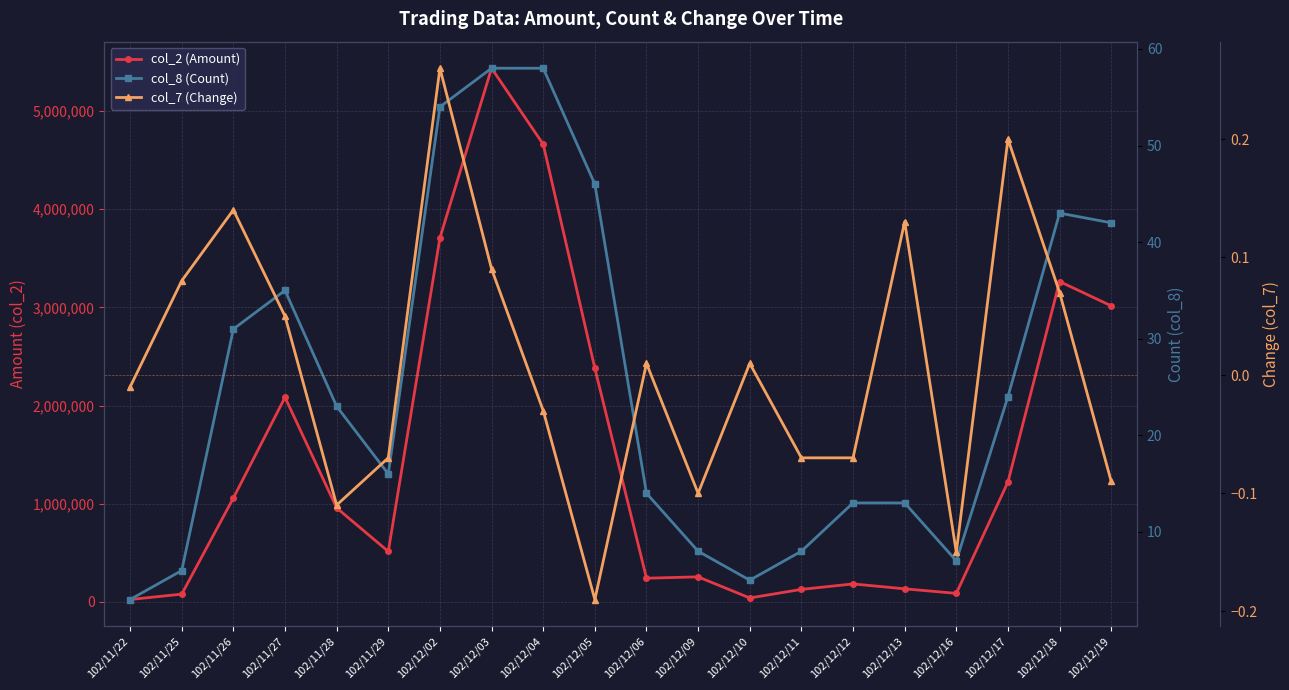

What is the difference between the highest and lowest values at 102/12/18?

3262879.9